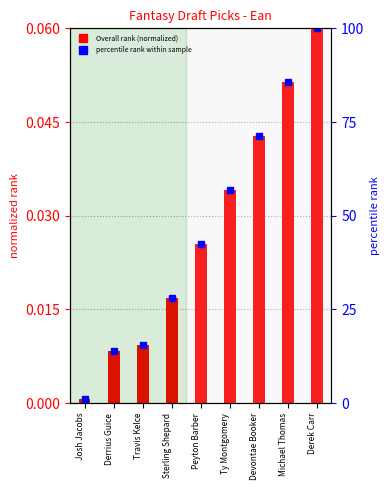

What is the difference between the percentile rank within sample values at Devontae Booker and Peyton Barber?

28.7